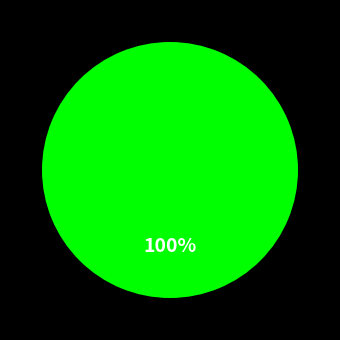

How many segments does this pie chart have?

1